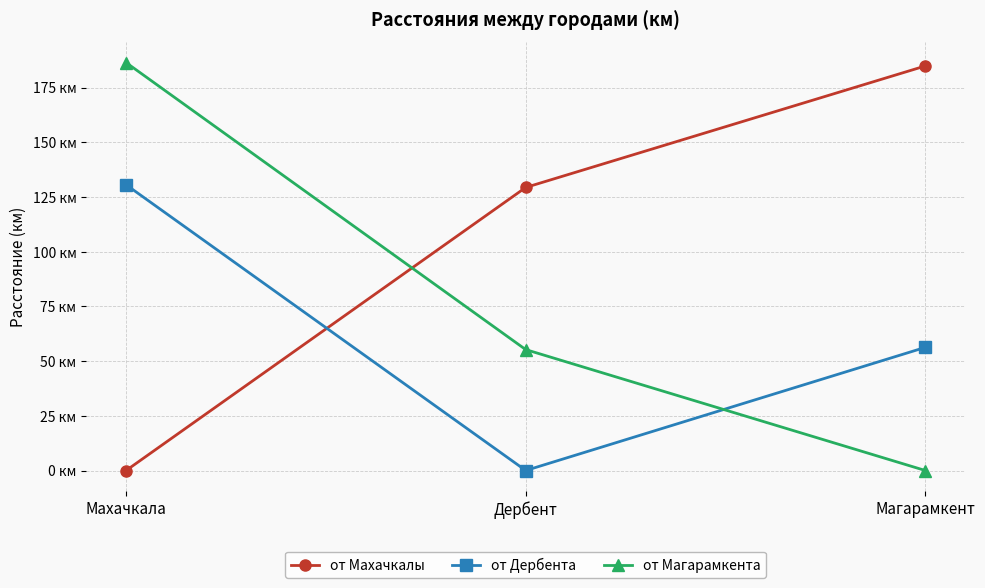

At which label is от Дербента closest to 65?

Магарамкент